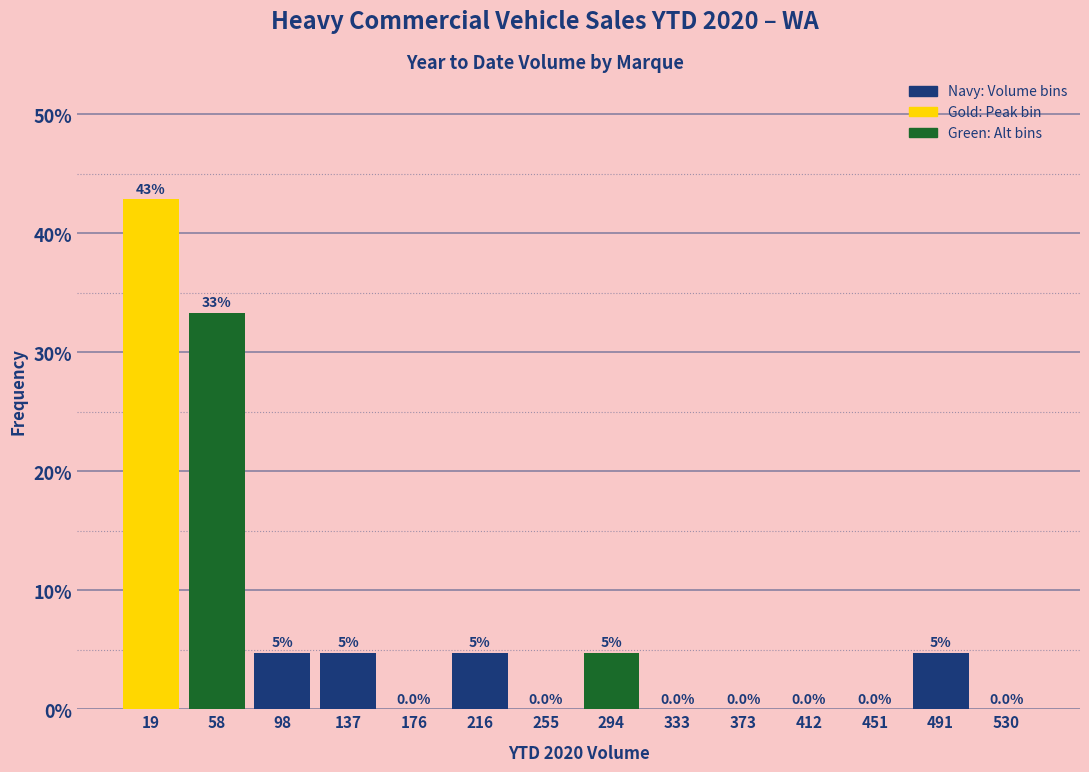

Which range on the x-axis has the tallest bar?

0 to 40